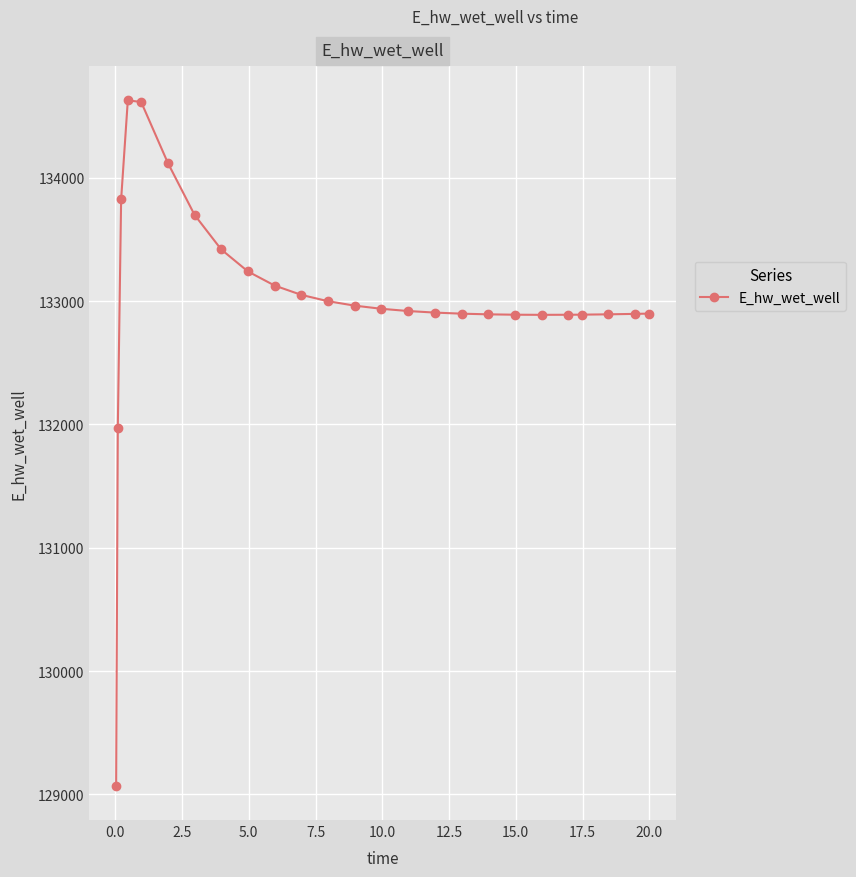

What is the maximum value shown in the chart?

134627.1